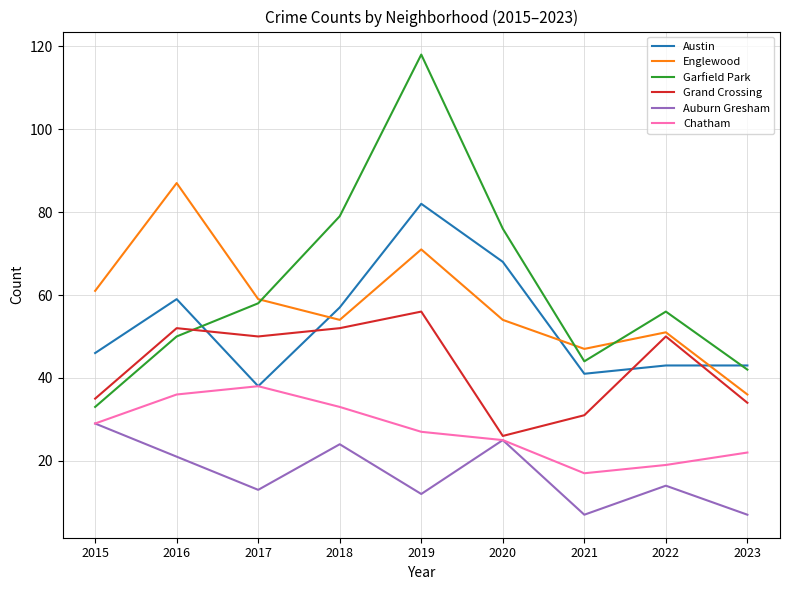

What is the average value of the Chatham series?

27